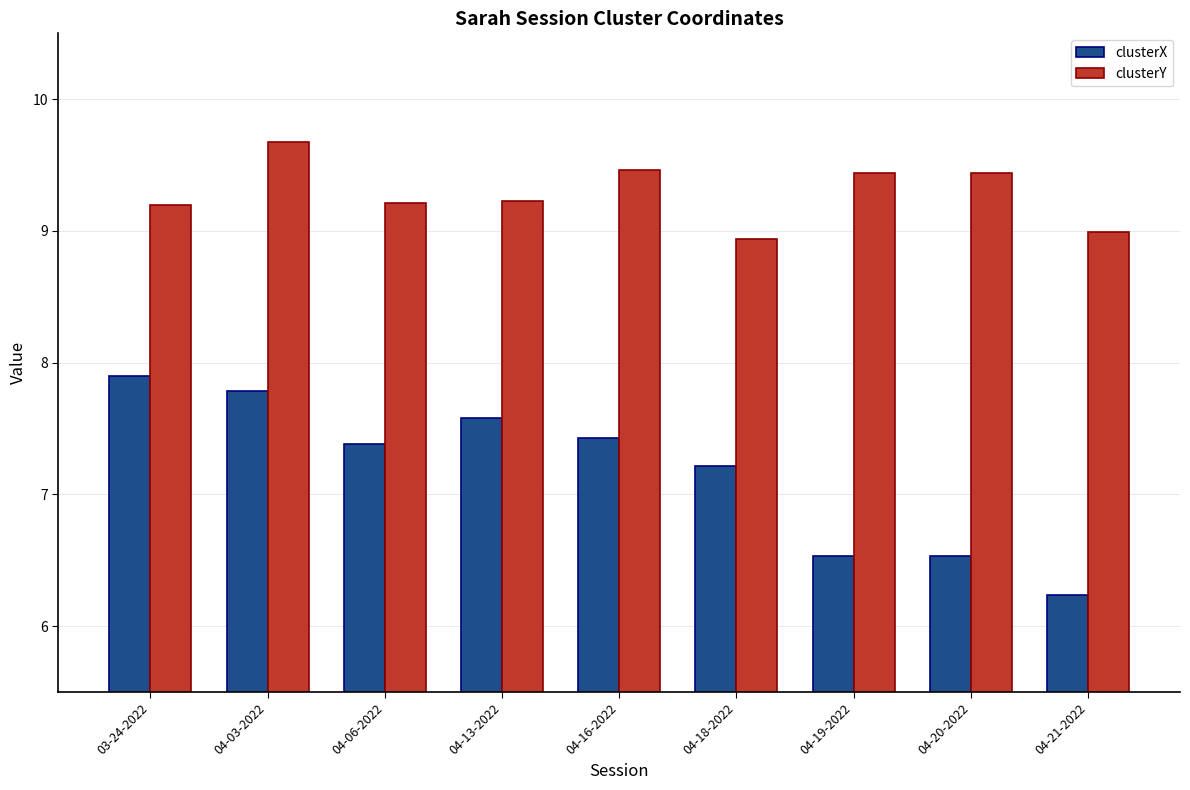

Rank the series by their average value, from highest to lowest.

clusterY, clusterX